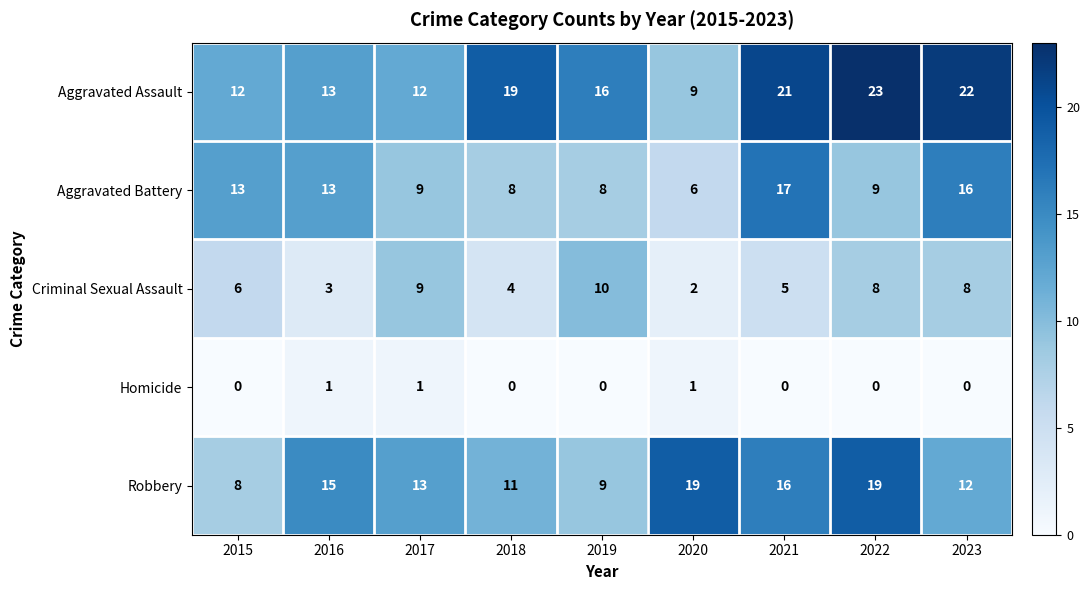

The Robbery series shows 13 at 2019. True or false?

False